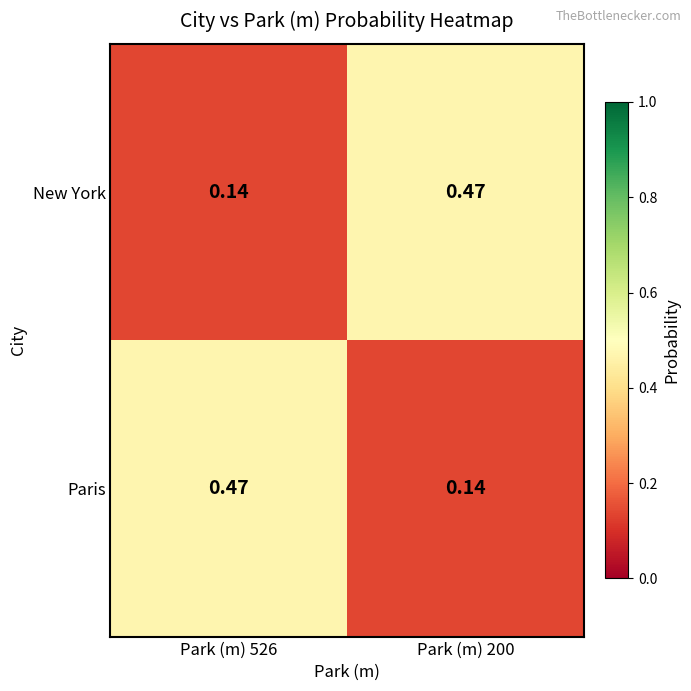

At Park (m) 526, list the series in order from largest to smallest.

Paris, New York